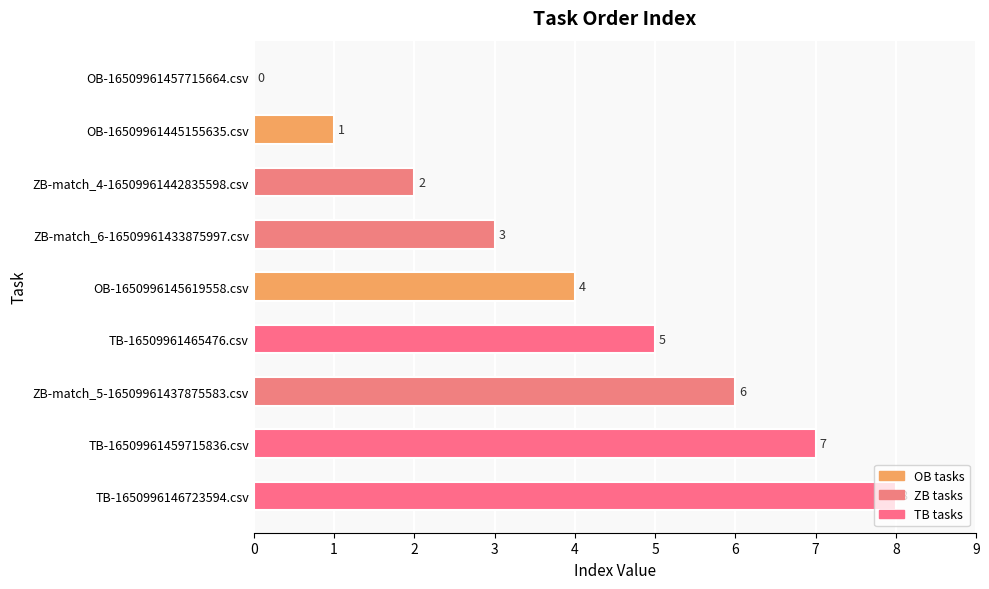

Is it true that the value at OB-16509961457715664.csv is -3?

False